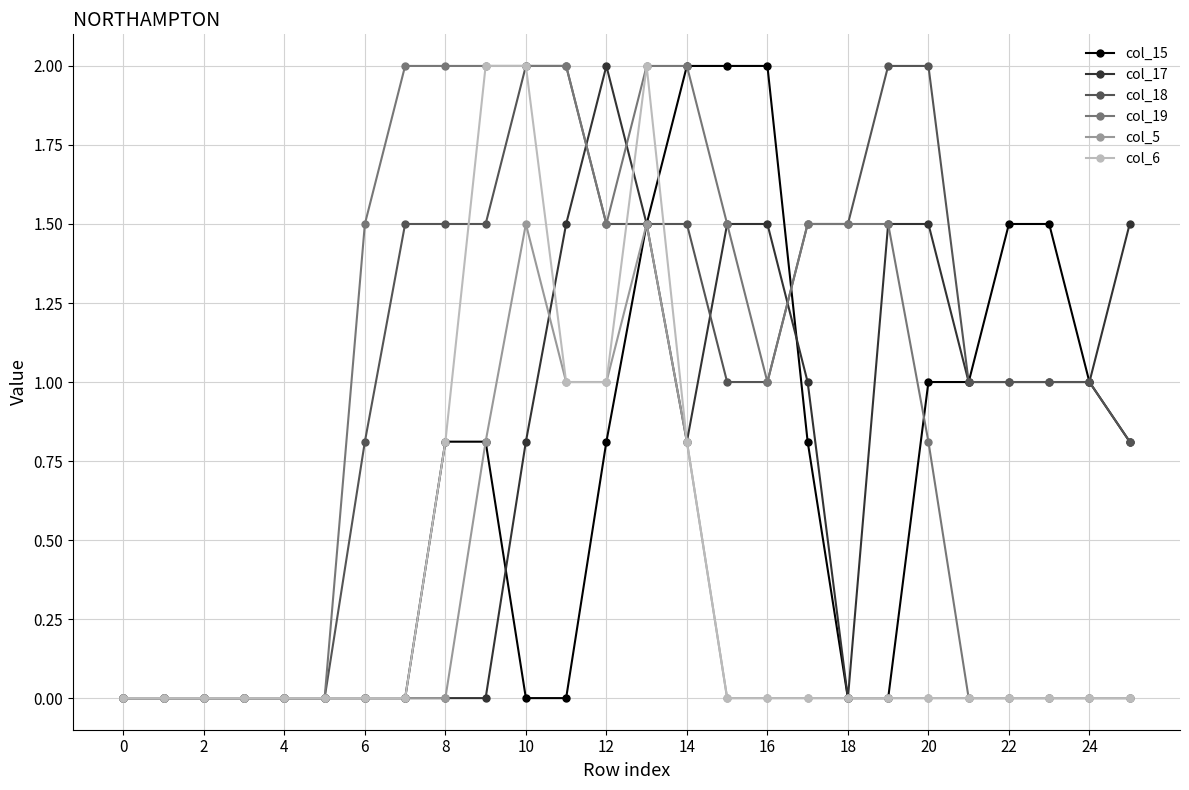

Which series has the largest total across all categories?

col_18